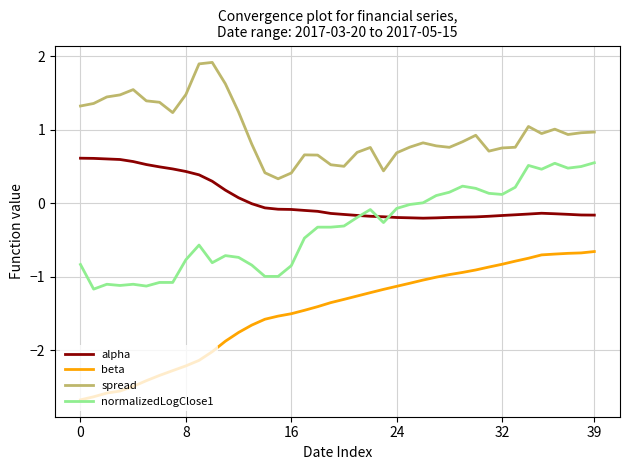

True or false: alpha and spread cross at least once.

False